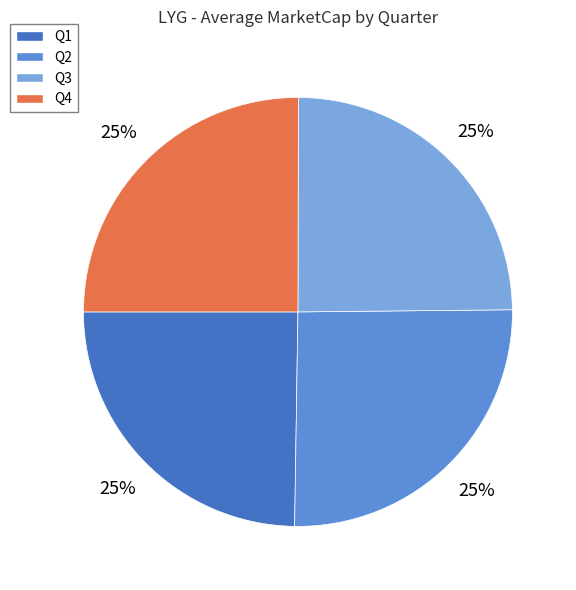

To the nearest percent, what is the combined percentage of Q3 and Q2?

50%